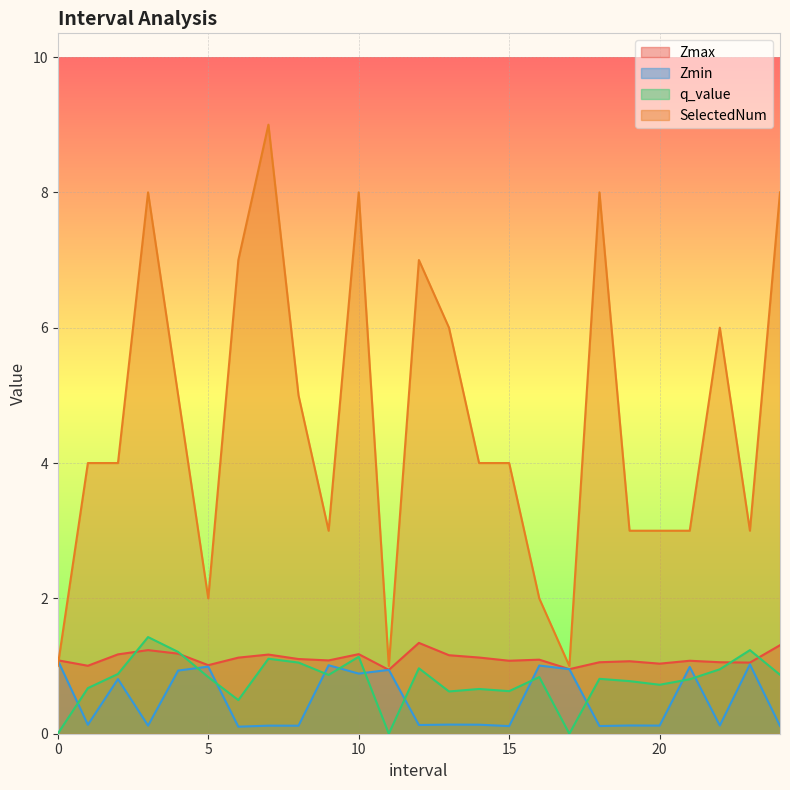

What is the difference between the second highest and second lowest values in the q_value series?

1.2